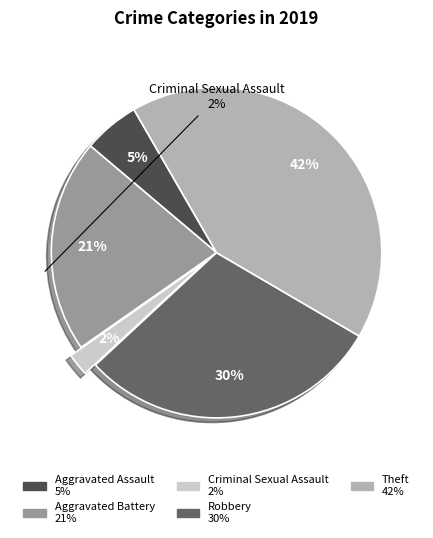

Does Criminal Sexual Assault represent more than half of the total?

No